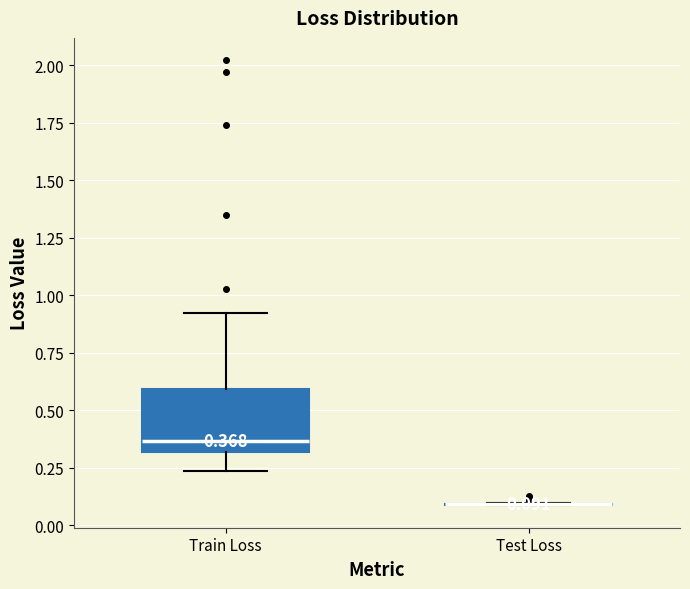

Comparing the boxes themselves (not the whiskers), which one is the tallest?

Train Loss